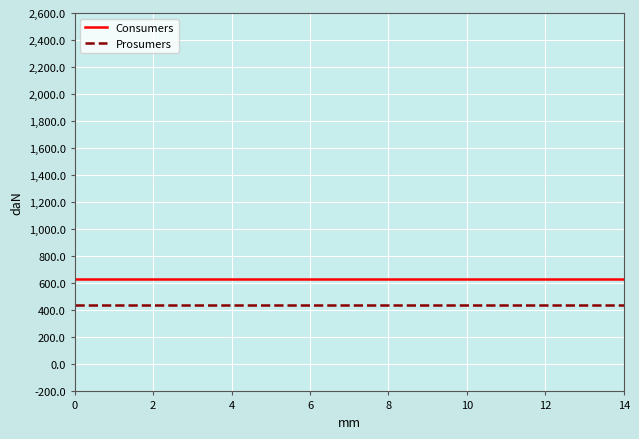

What is the maximum value shown in the chart?

635